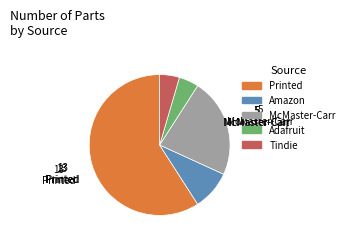

Approximately how many times larger is the value at Tindie compared to McMaster-Carr?

0.2